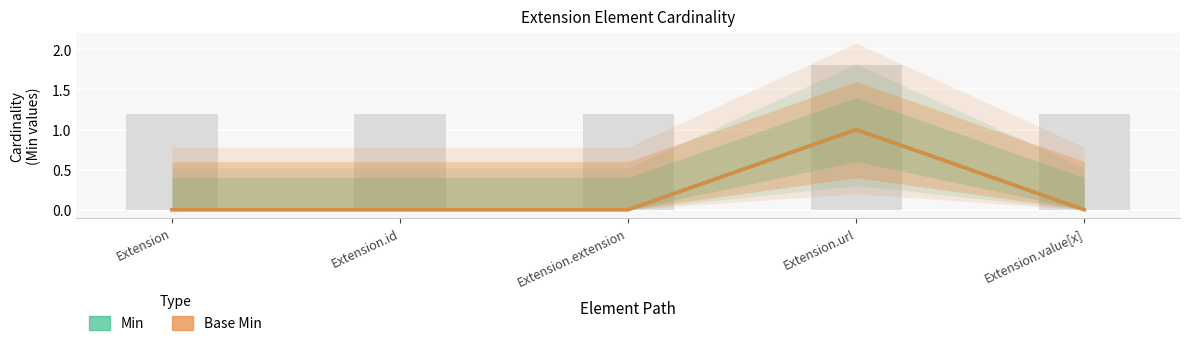

Count the Base Min values in the range 0 to 1.

5